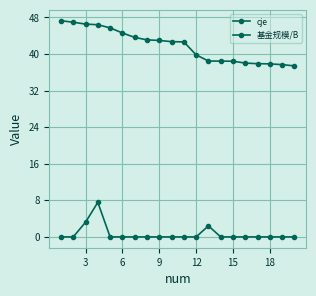

How many data points does each series have?

20